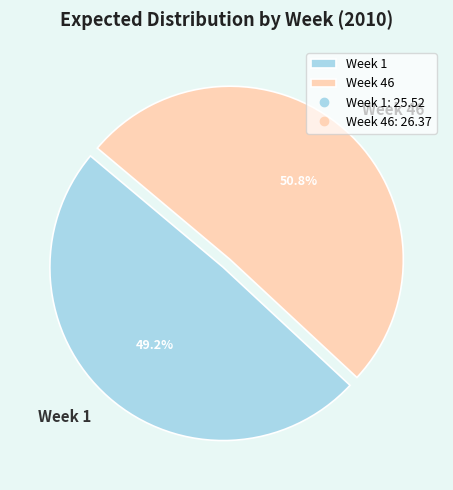

Which slice represents more than half of the pie?

Week 46